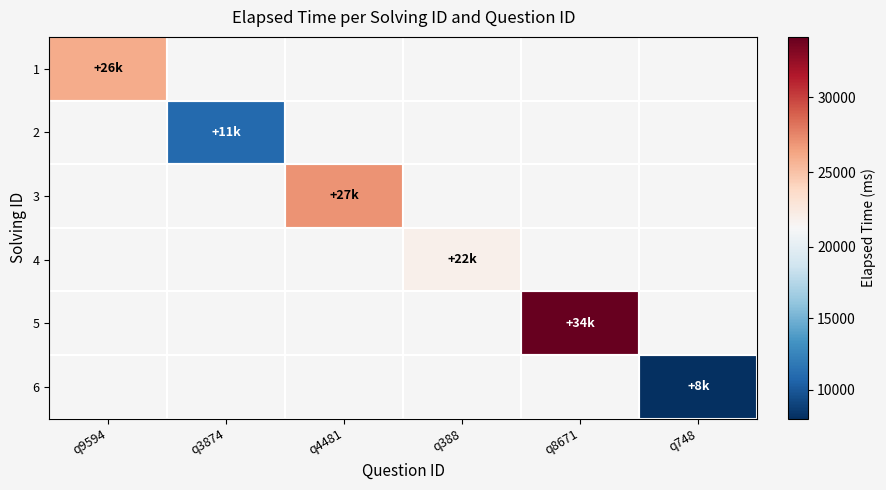

At which category does the chart reach its peak across all series?

q8671